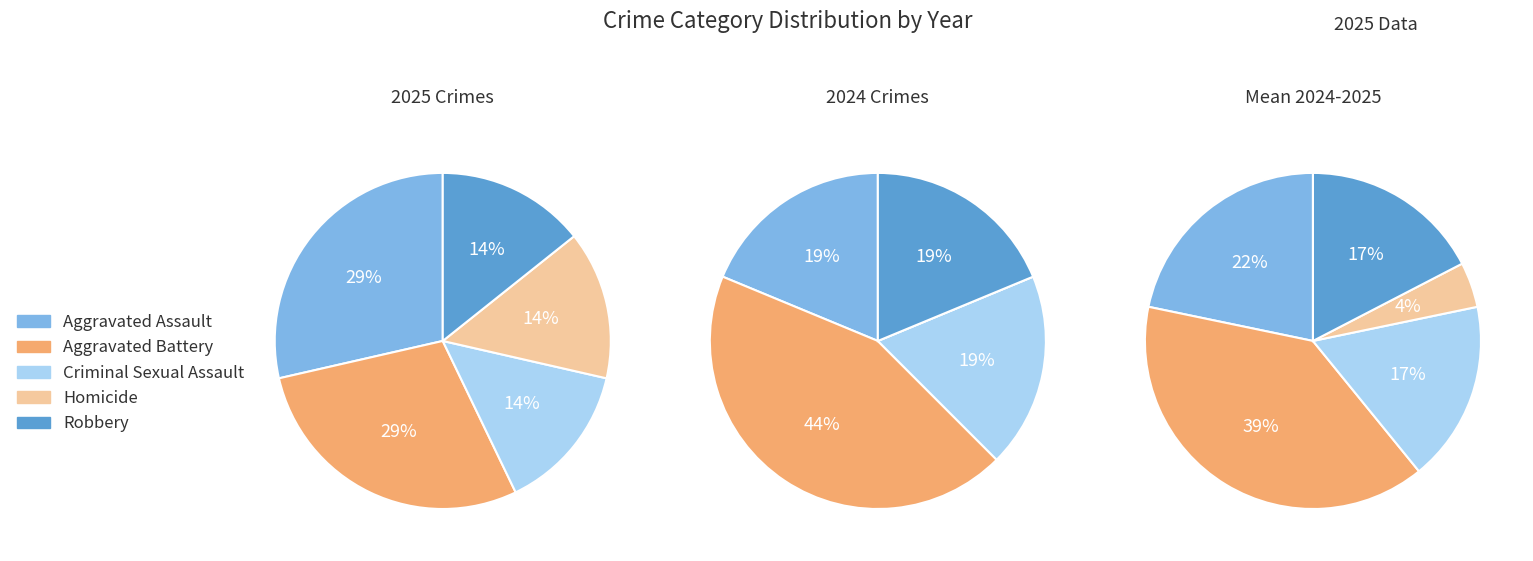

To the nearest percent, what is the difference between the Aggravated Battery and Robbery slice percentages?

14%